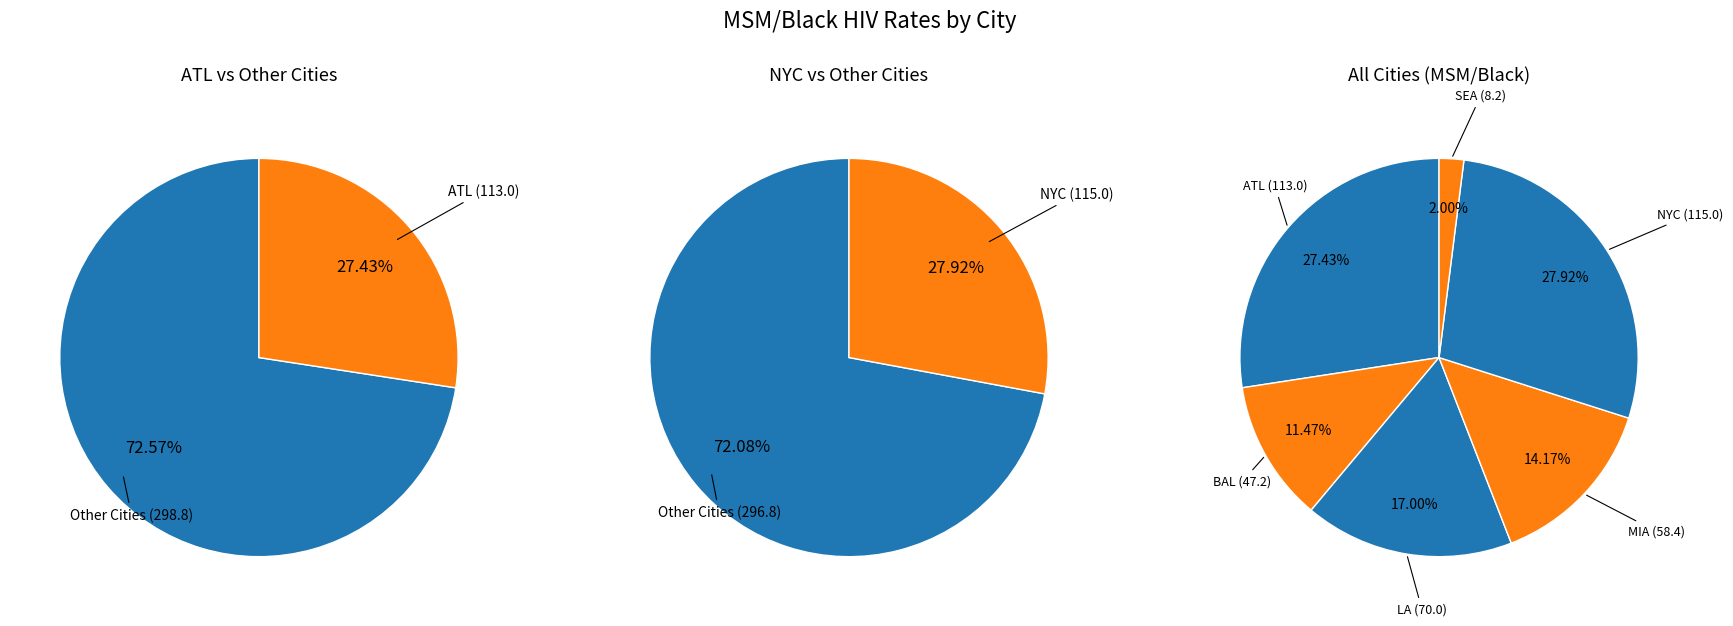

Which slice is the largest?

NYC